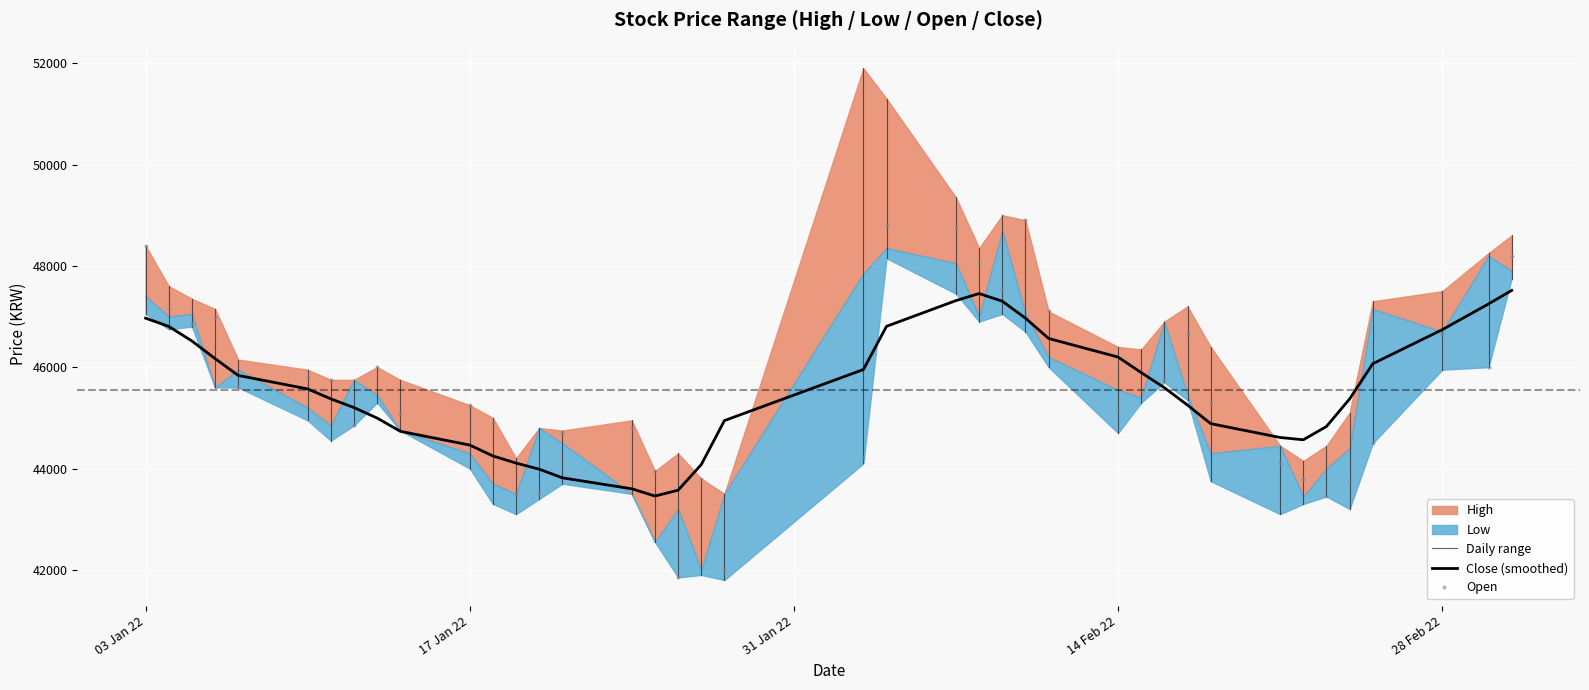

What is the total value across all series at 25?

191550